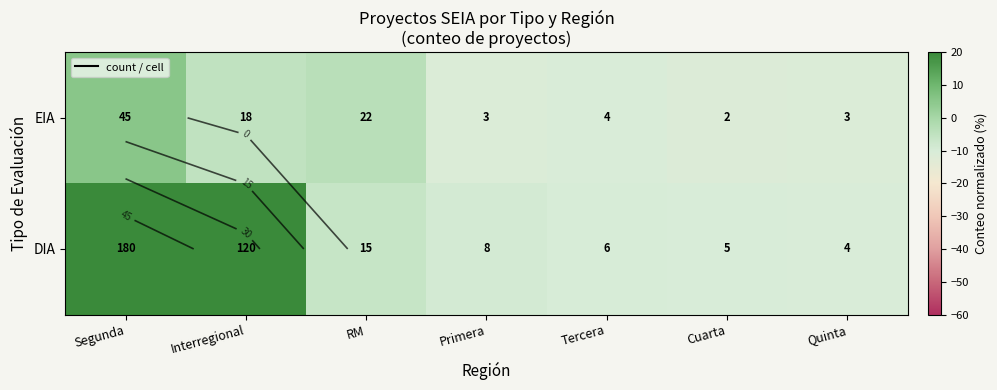

How many distinct data groups are displayed?

2